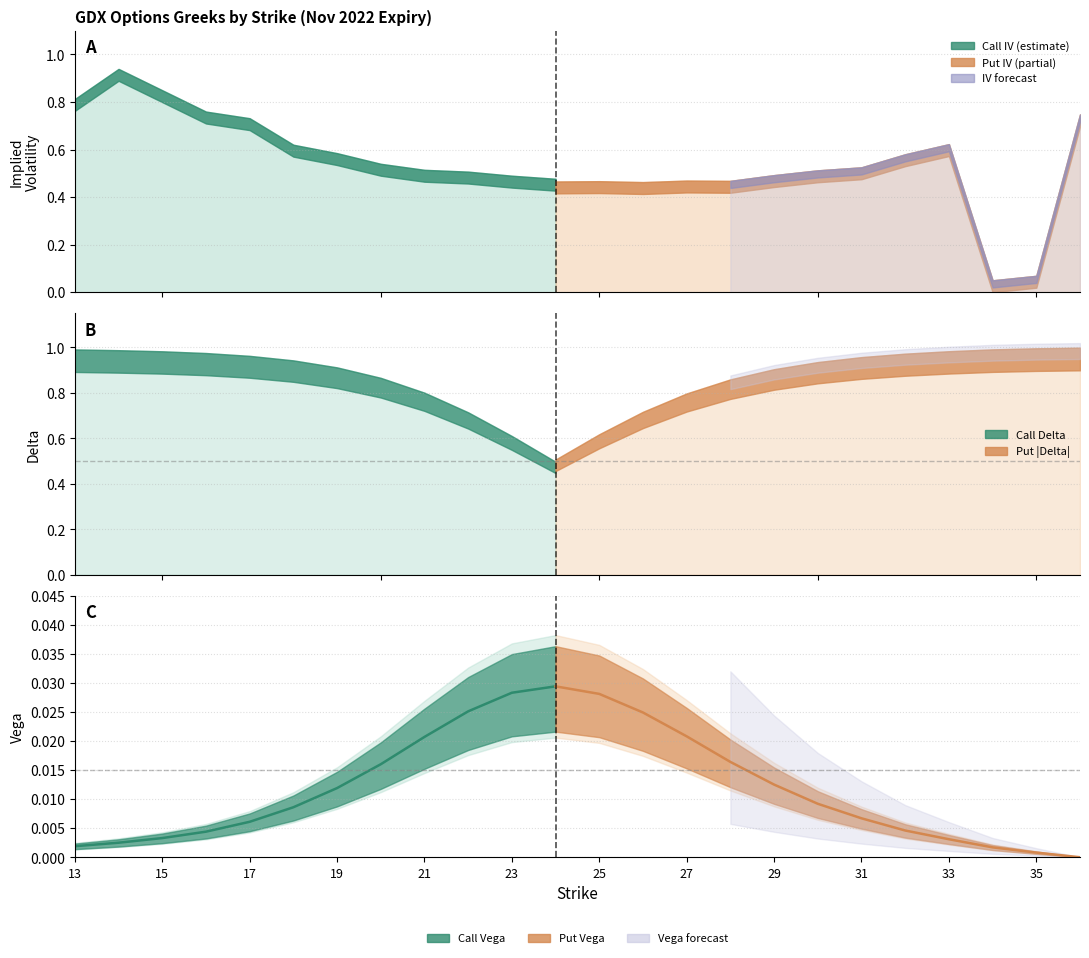

How many Call IV values are between 0 and 1?

24